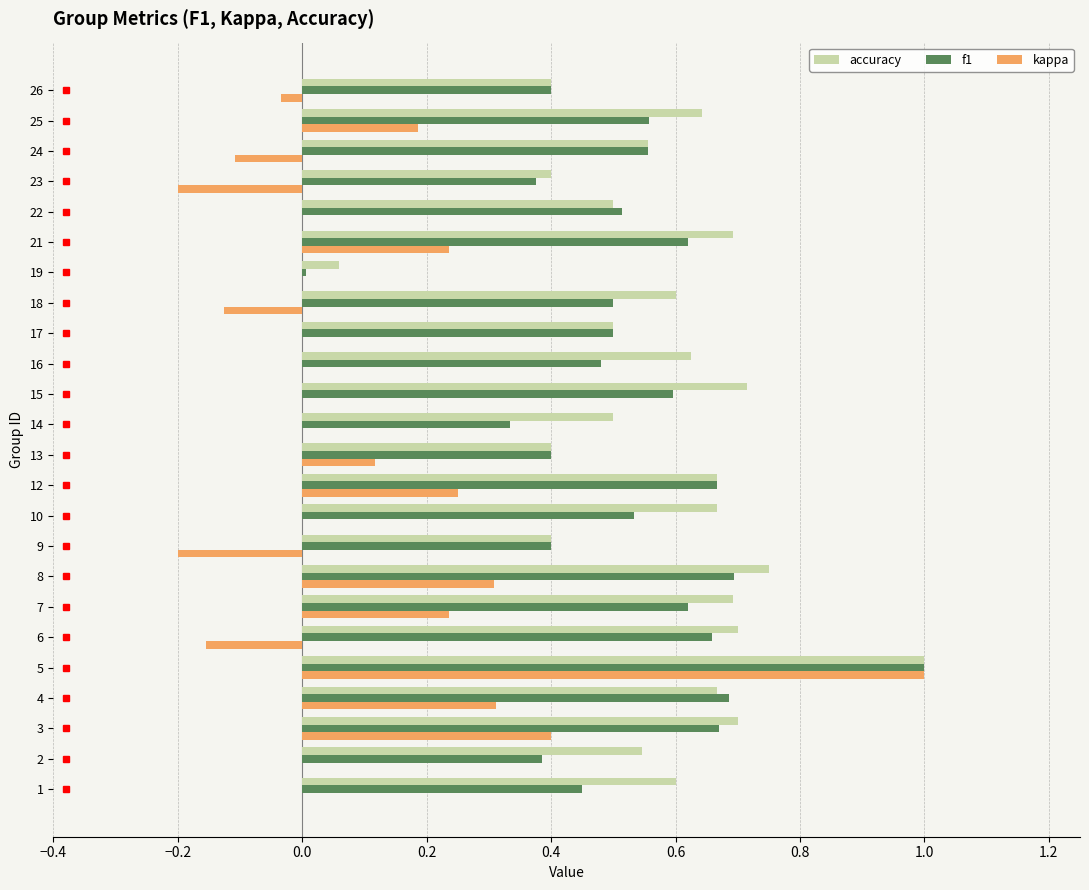

True or false: kappa has a value of -0.1 at 23.

False